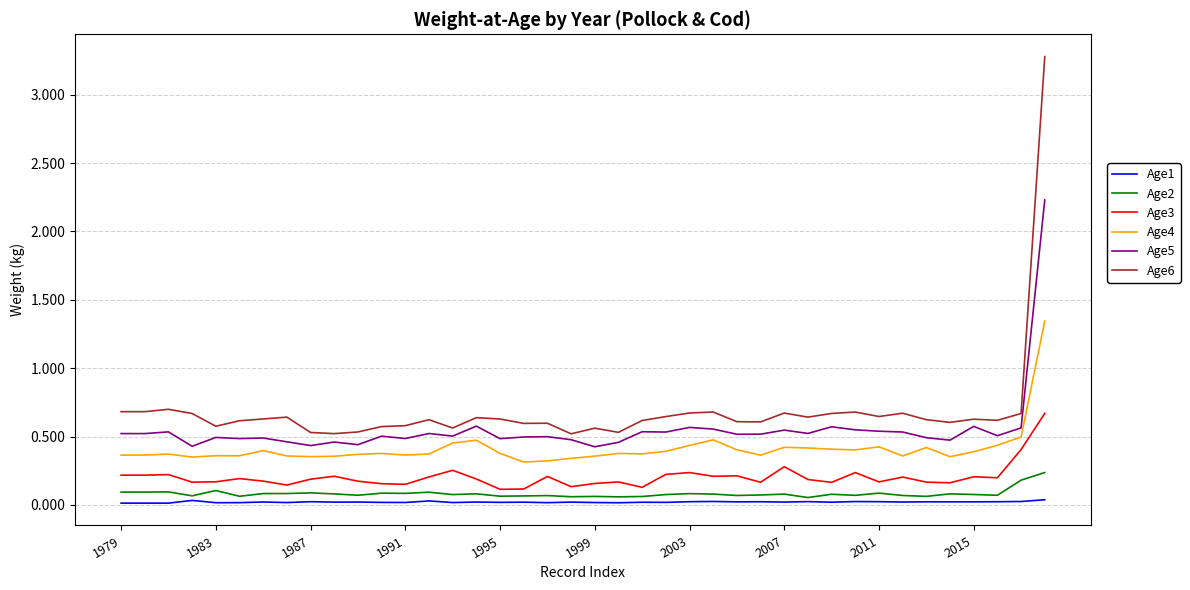

Rank the series by their maximum value, from highest to lowest.

Age6, Age5, Age4, Age3, Age2, Age1